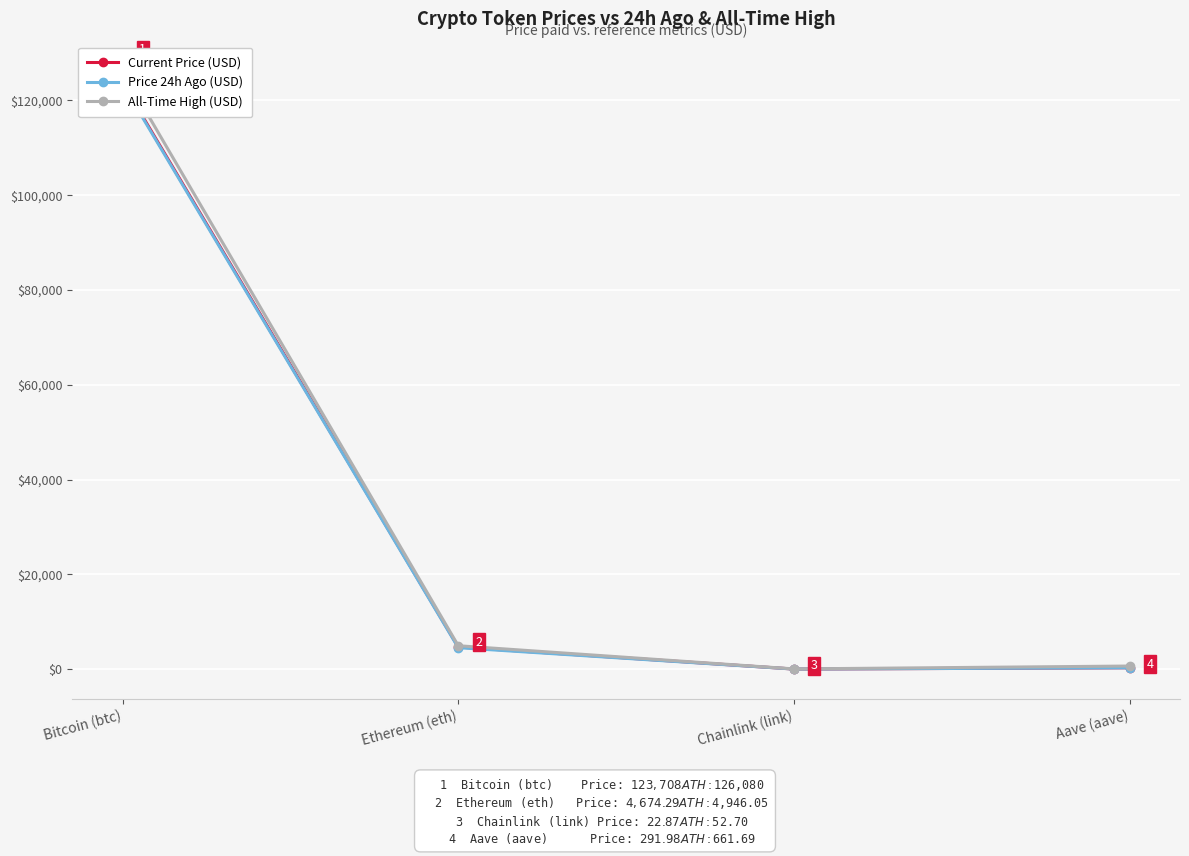

What is the label of the 4th point from the left?

Aave (aave)